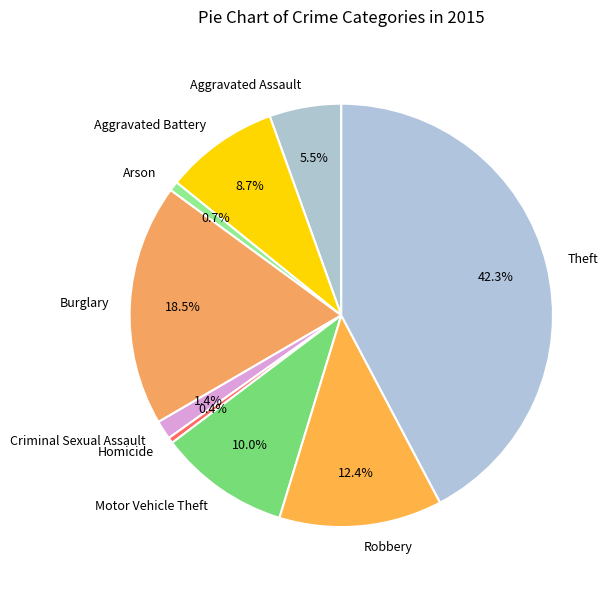

Is there any slice that represents more than half of the pie?

No